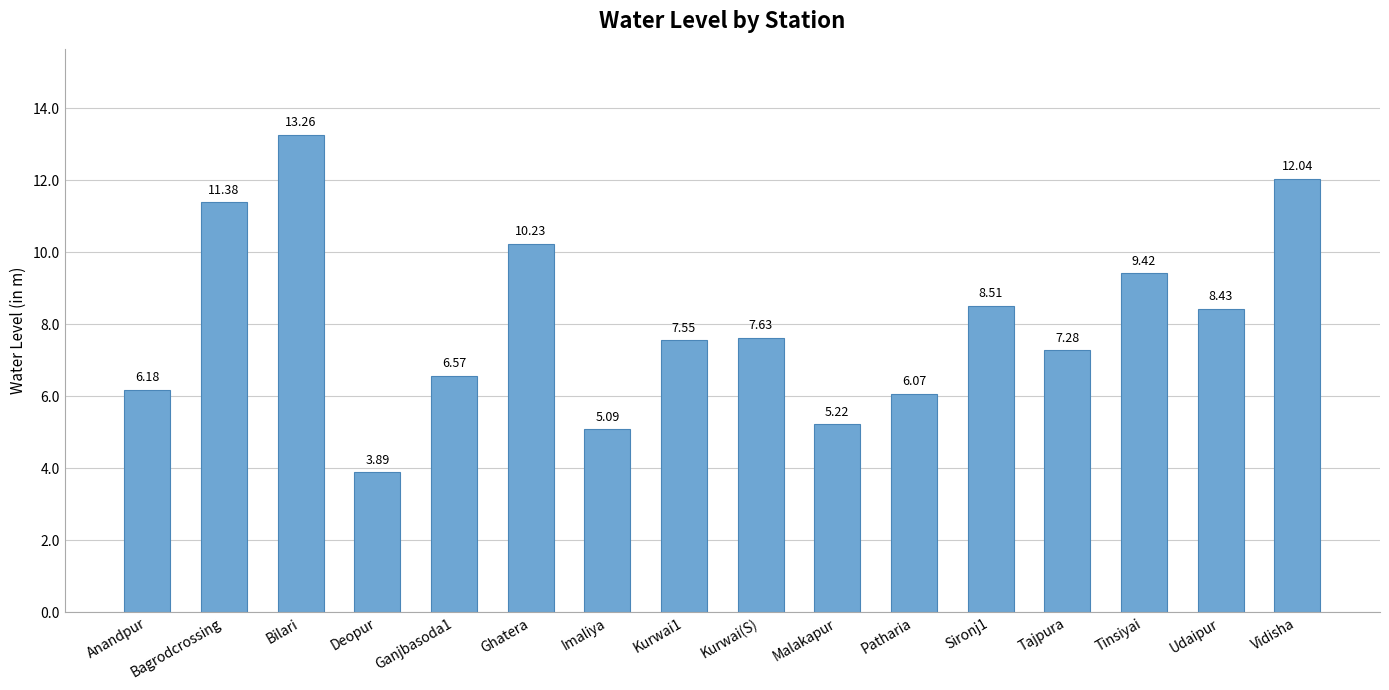

What is the value of the 5th bar from the left?

6.6